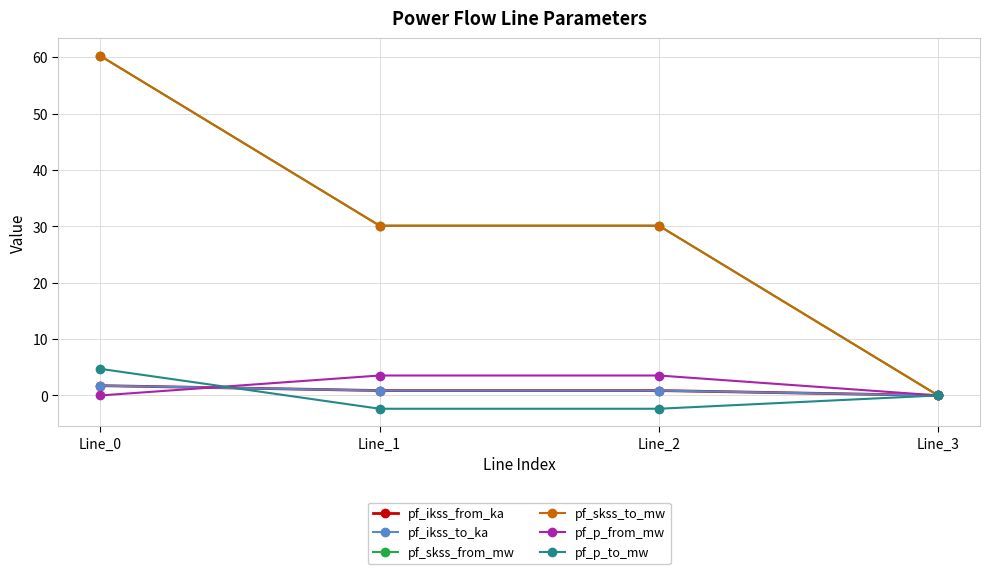

Is this an area chart (filled region under the line)?

No